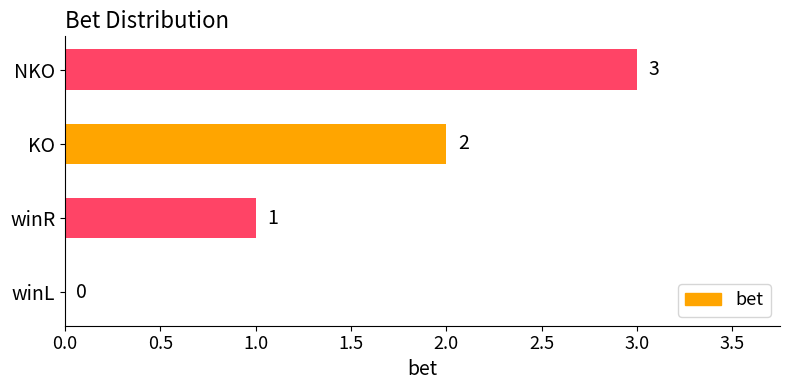

What is the sum of all values?

6